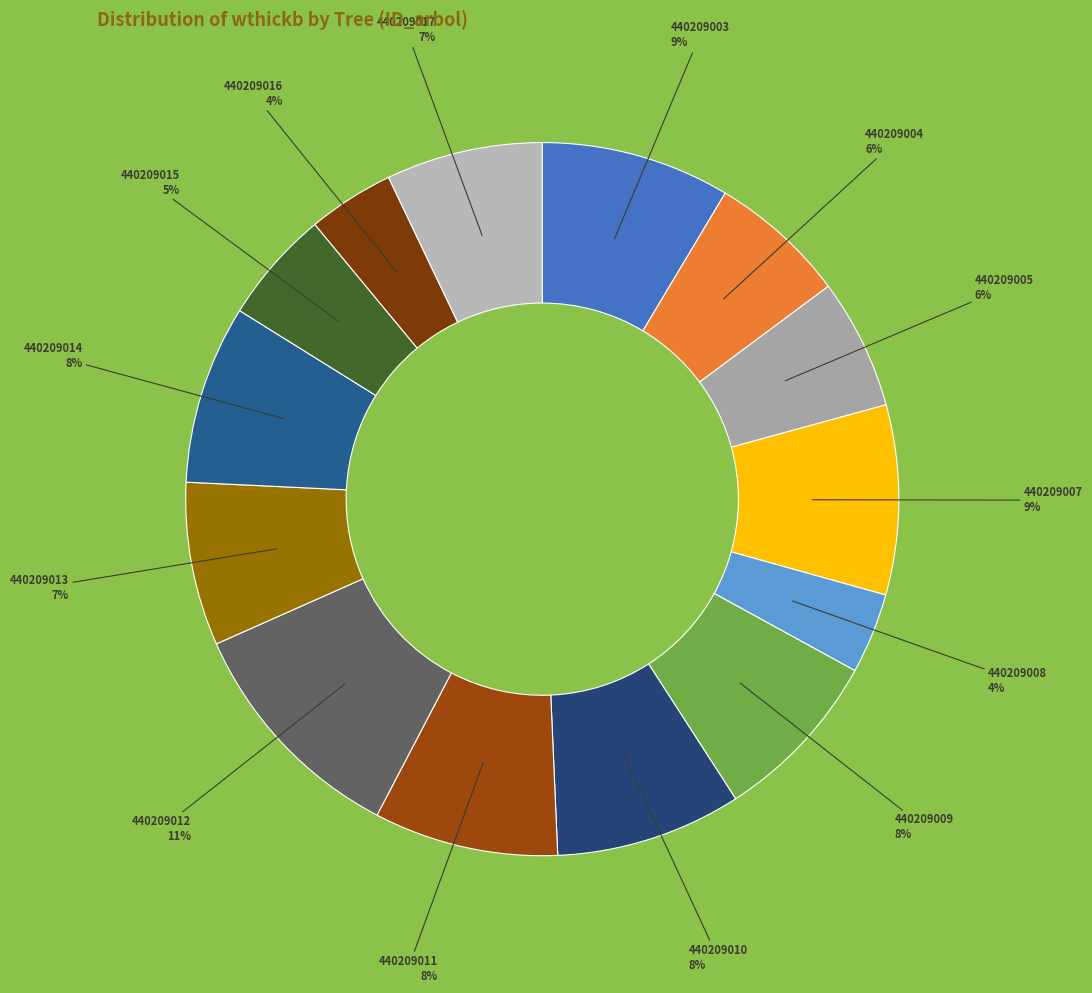

How many slices are in this pie chart?

14